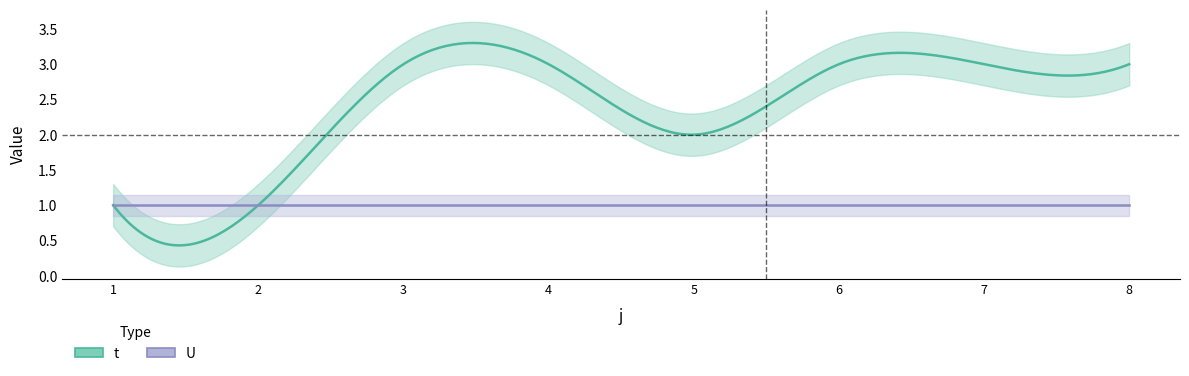

True or false: U has a value of 1 at 1.

True